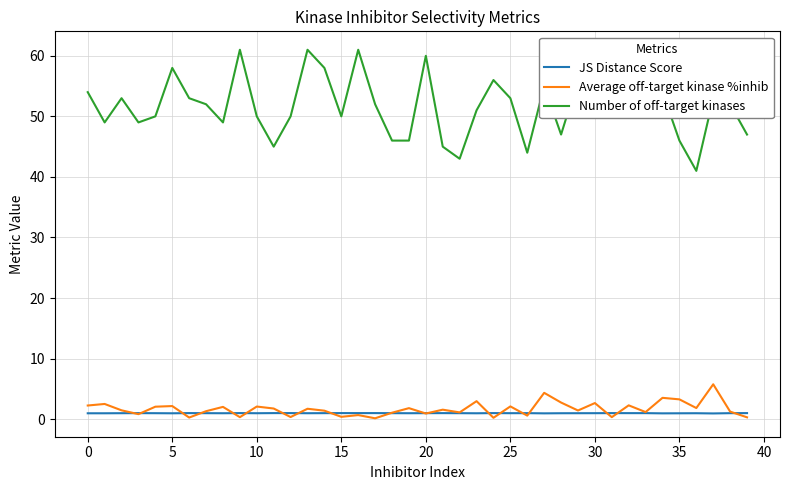

List the series in order of their peak value, highest first.

Number of off-target kinases, Average off-target kinase %inhib, JS Distance Score